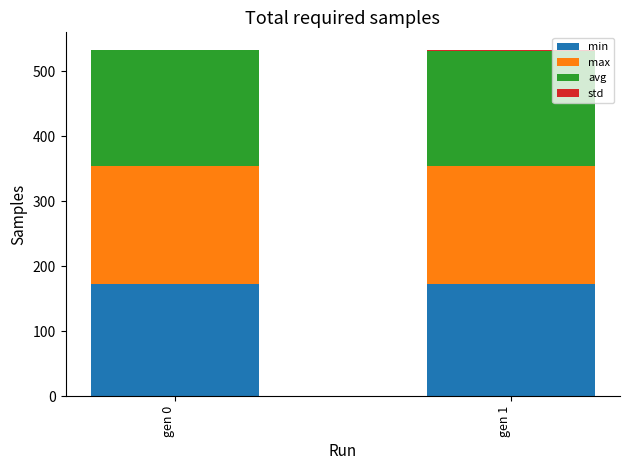

Count the number of categories in the chart.

2